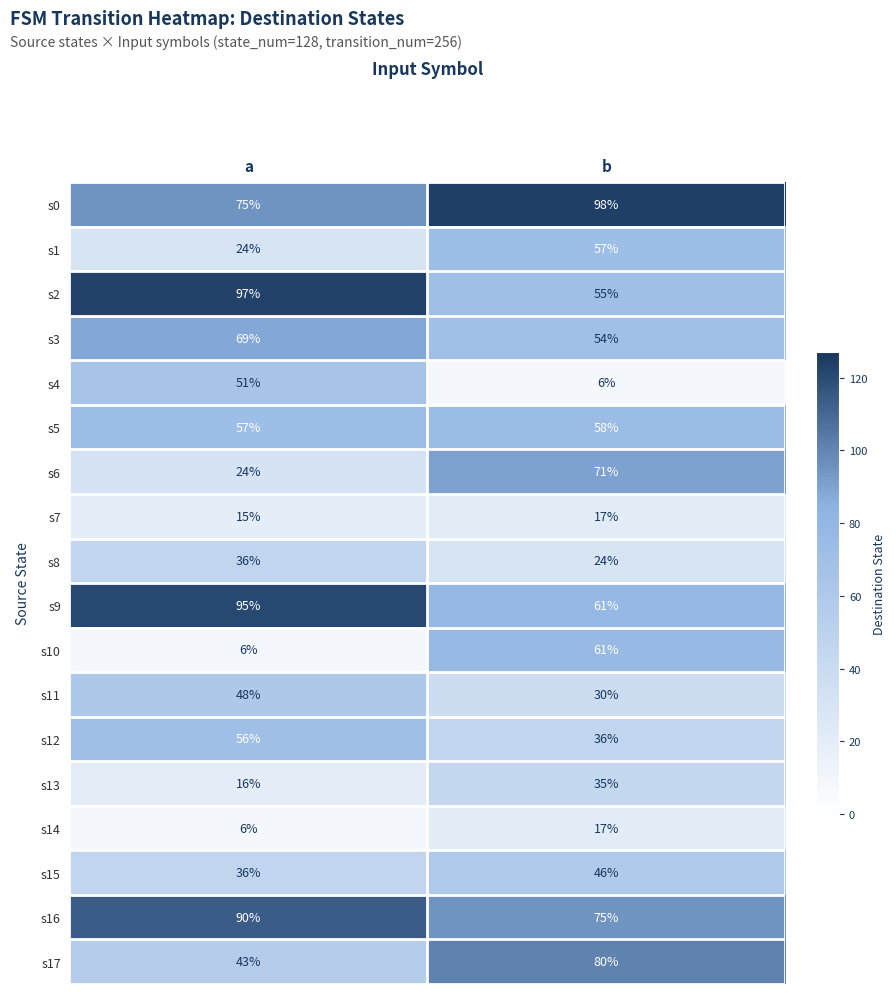

Where is s3 nearest to the value 61?

b